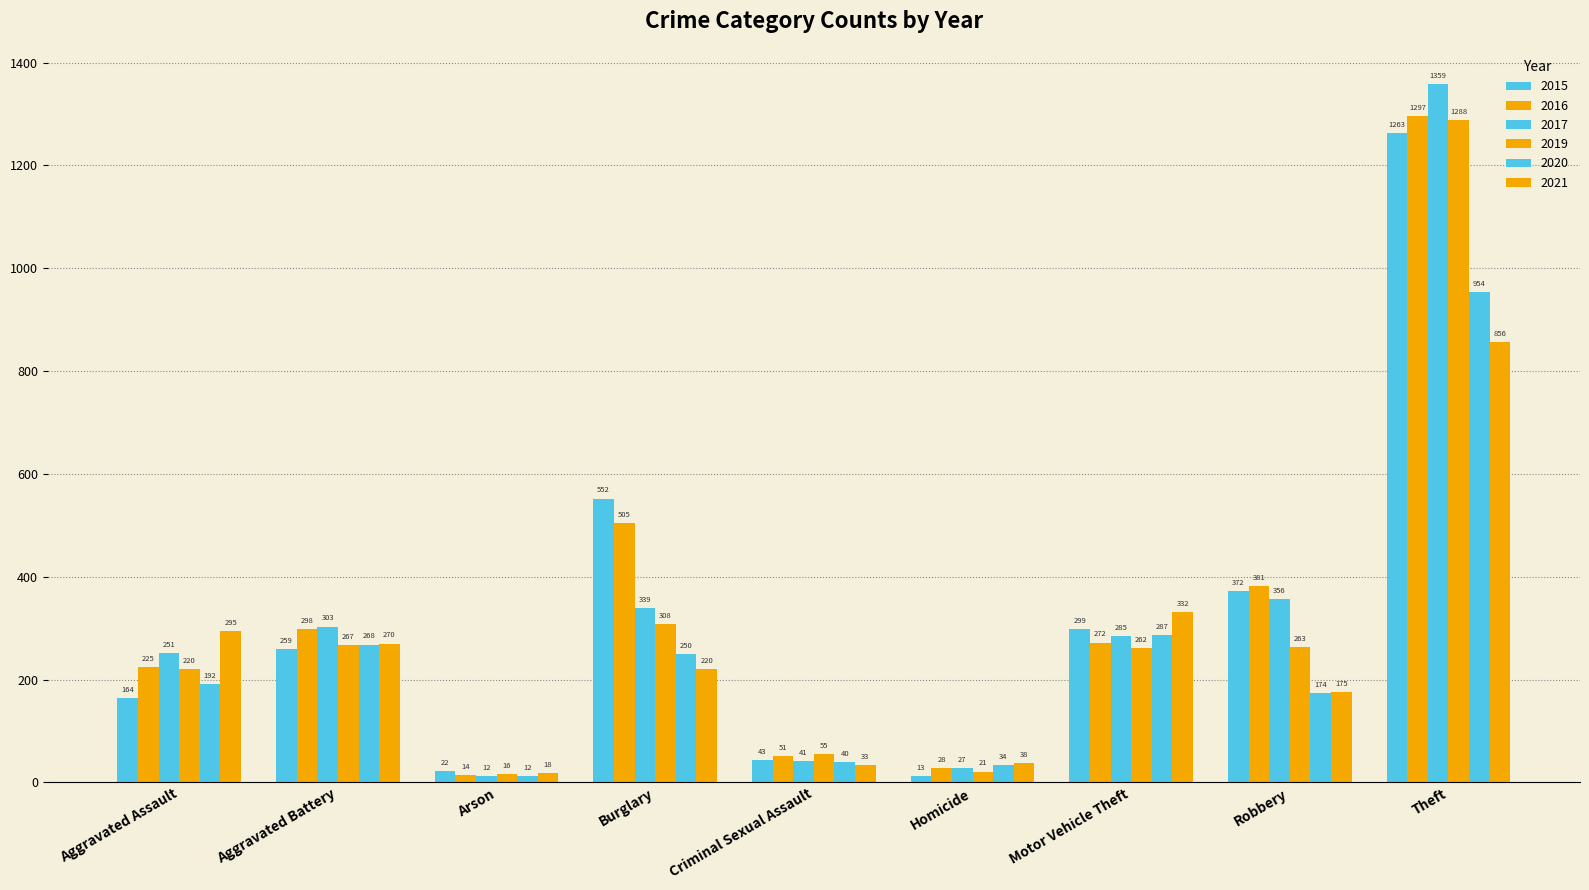

What is the maximum value for 2016?

1297